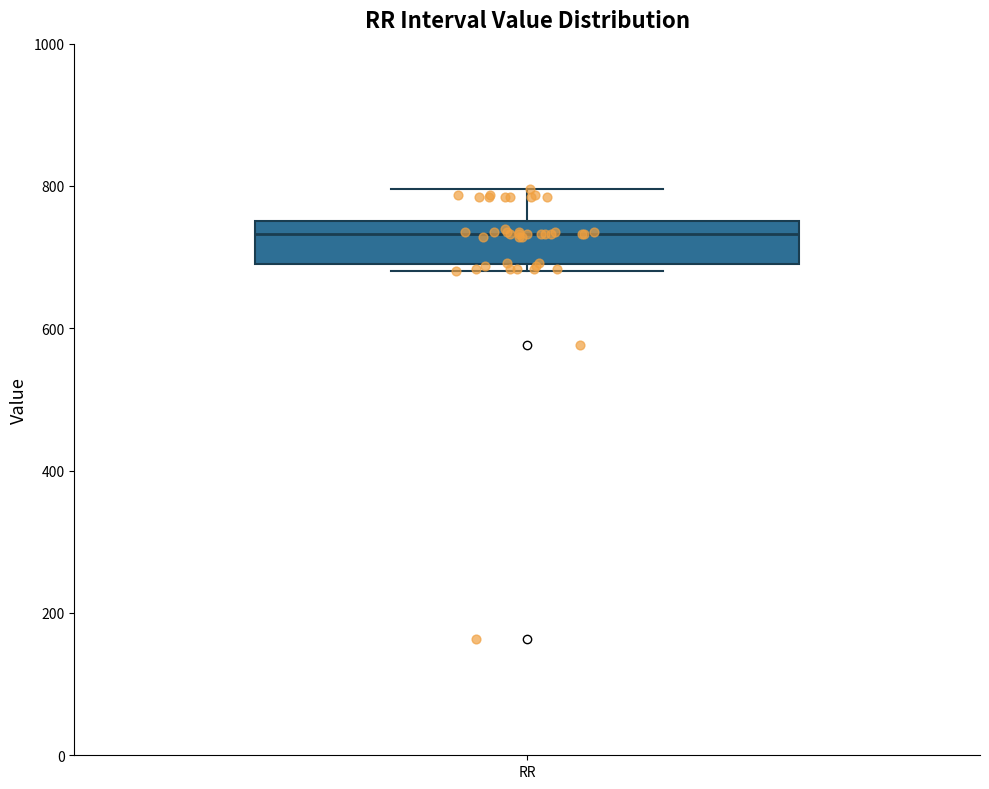

Read this box plot against the y-axis: the position of the median line, the range covered by the box, and the ends of both whiskers. The values are not printed on the chart, so give them approximately, as read against the axis.

median 740, box 700 to 760, whiskers 680 to 800